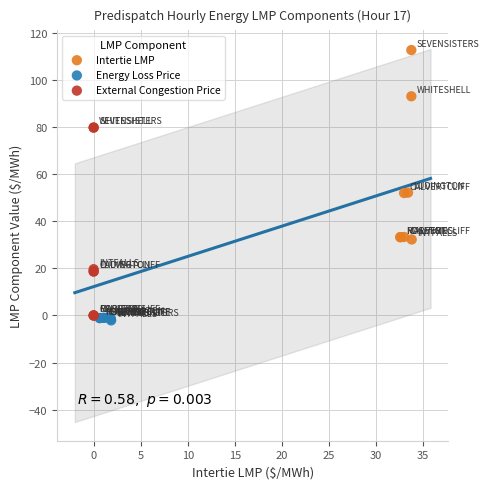

What are all the series names shown in the legend?

Intertie LMP, Energy Loss Price, External Congestion Price